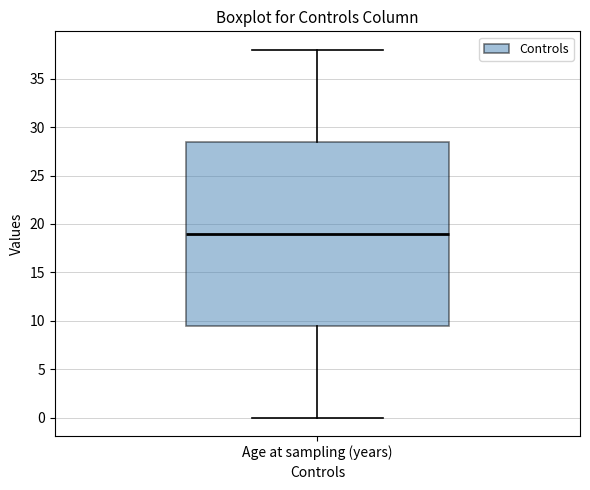

Transcribe this box plot: give where the median line is, the range the box spans, and where the two whiskers end, as read against the y-axis. The values are not printed on the chart, so give them approximately, as read against the axis.

median 19.0, box 9.5 to 28.5, whiskers 0.0 to 38.0